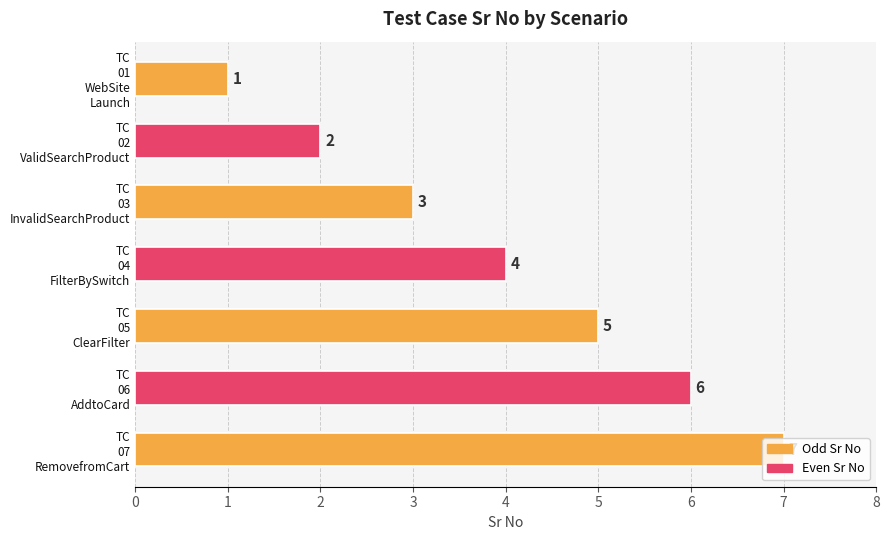

How many values are between 2 and 6?

5